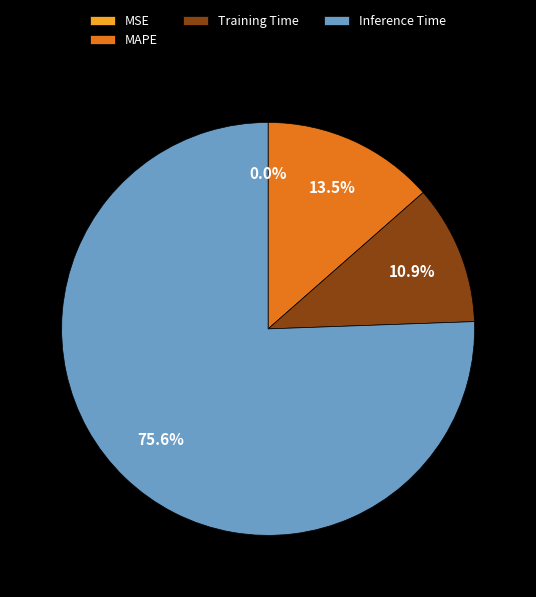

Combined, do MAPE and Inference Time account for over 50%?

Yes